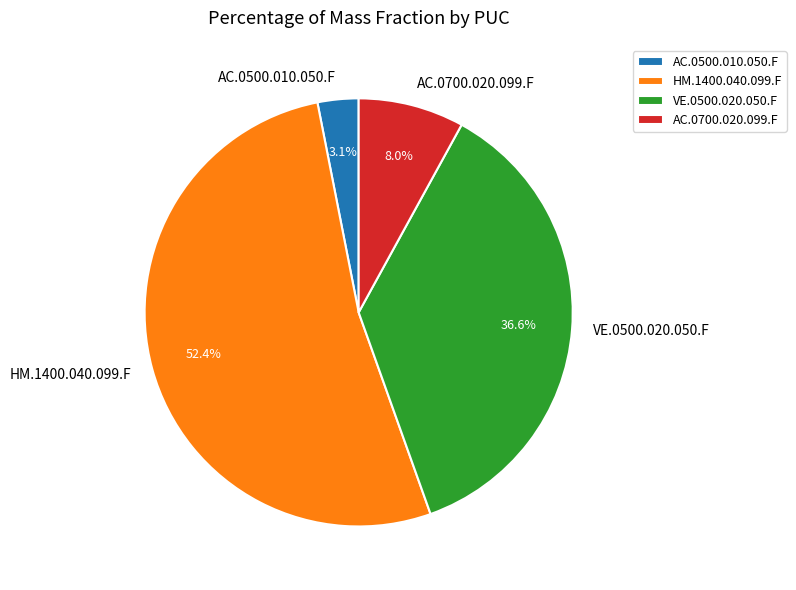

What percentage is the VE.0500.020.050.F slice, to the nearest percent?

37%